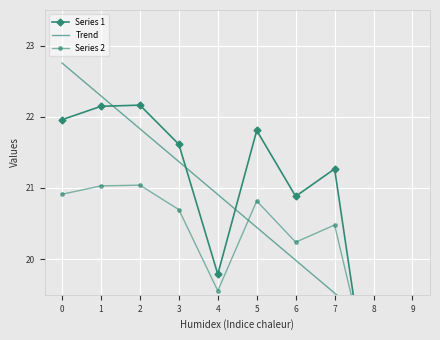

Which series has the largest total across all categories?

Series 1